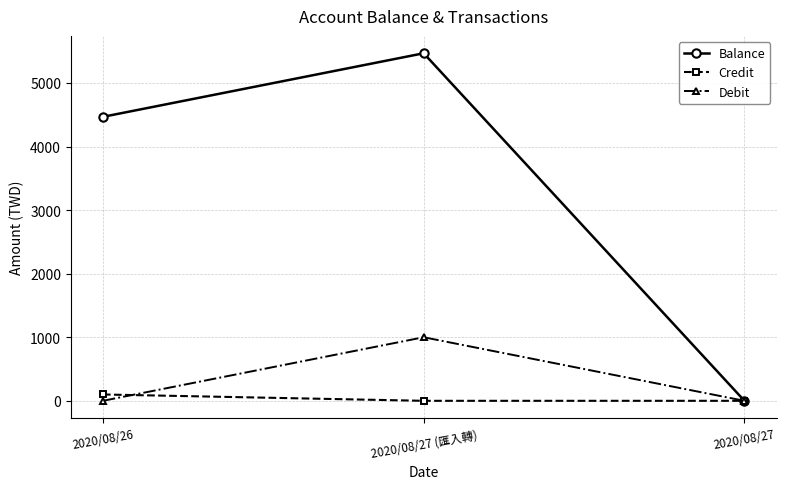

What is the average value of the Debit series?

333.3